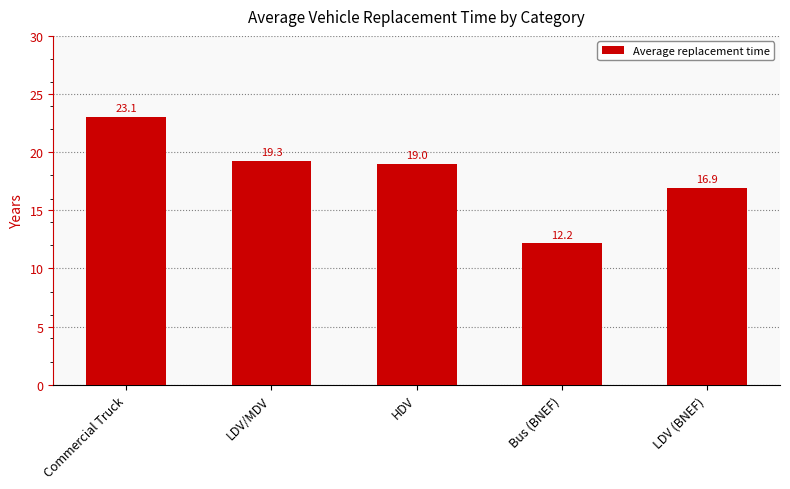

How many distinct data groups are displayed?

1